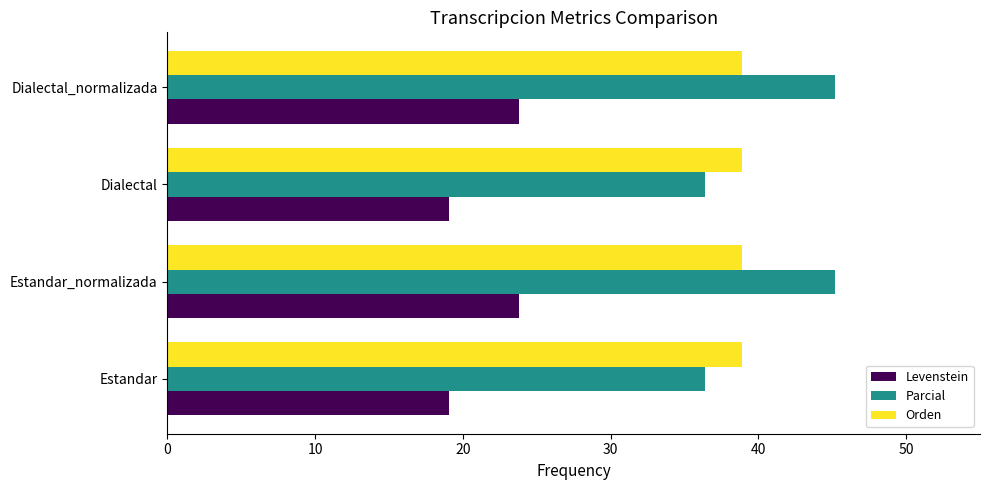

The Orden series shows 38.9 at Dialectal. True or false?

True